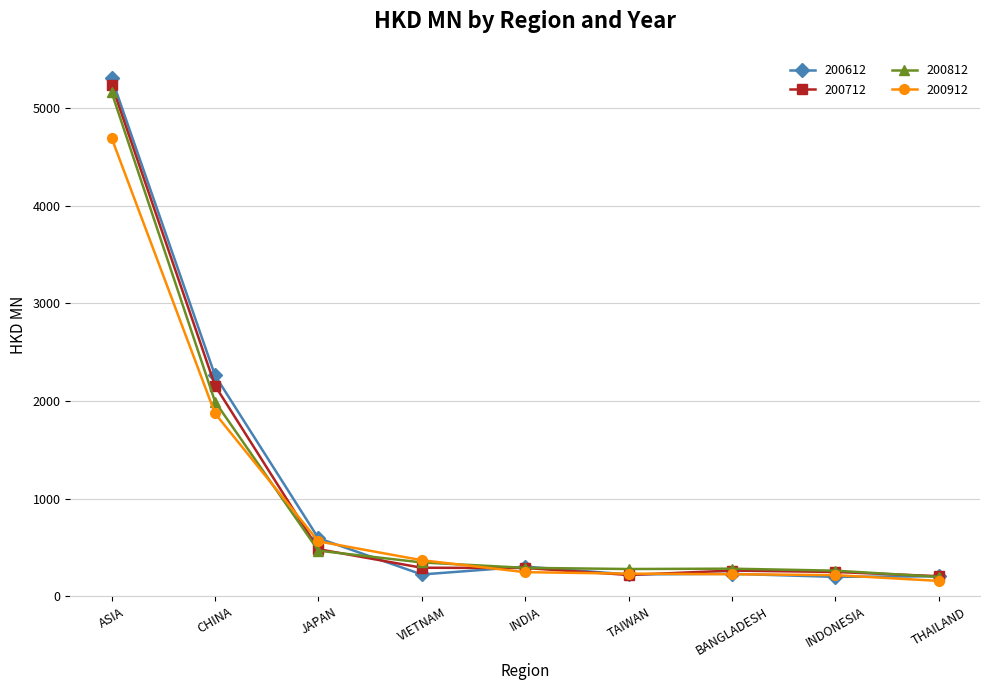

What is the value of the 200912 point at the 8th from the left?

216.6